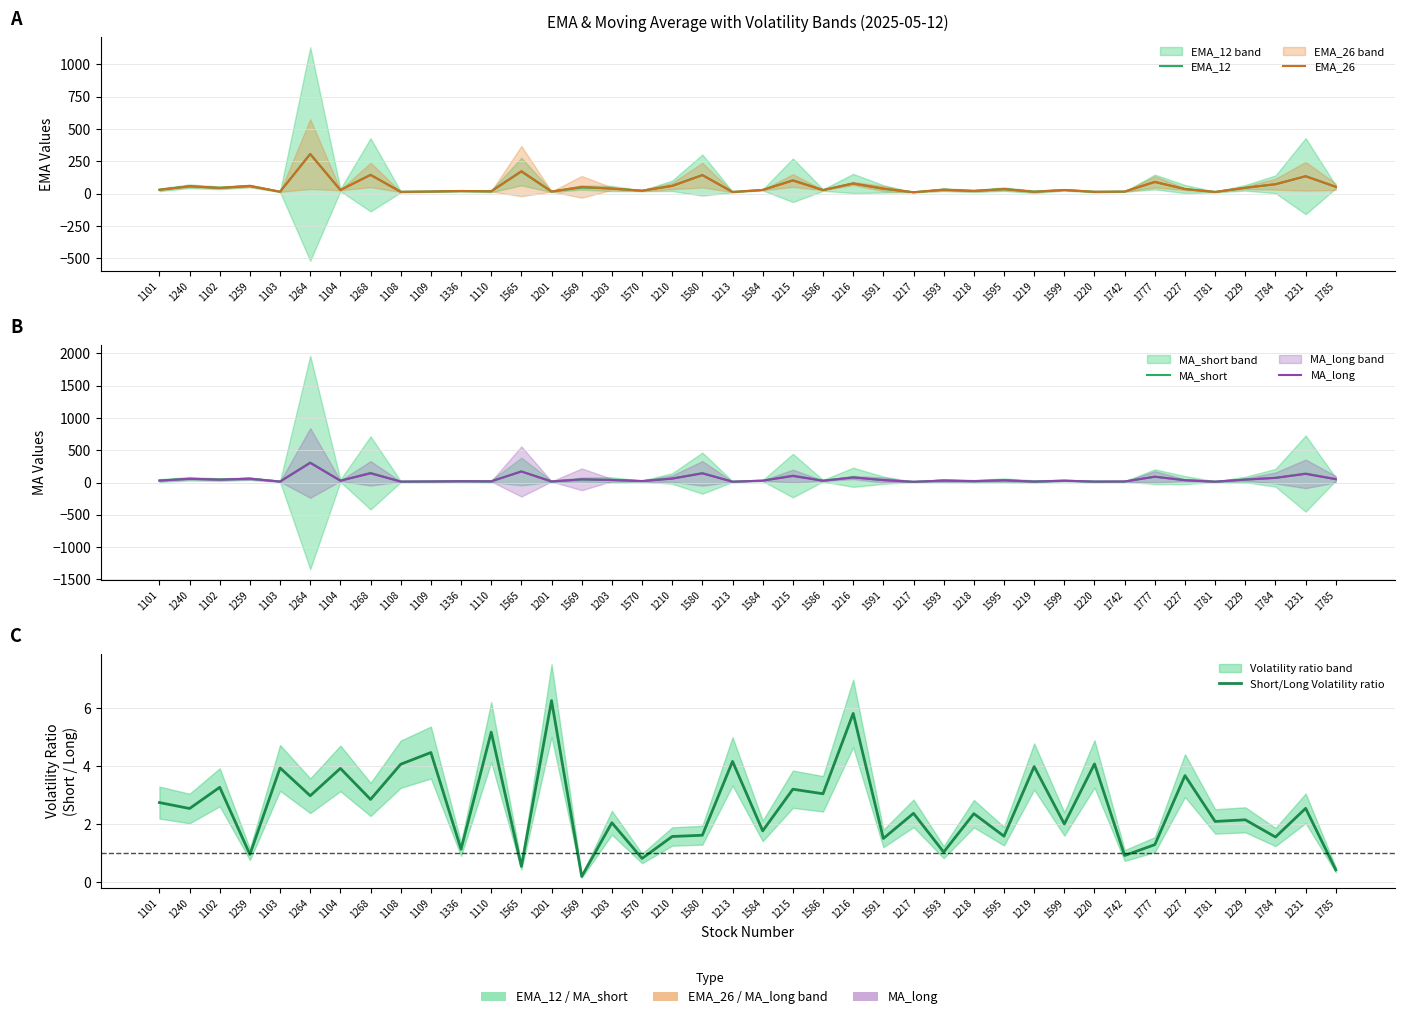

At which label is EMA_12 closest to 159?

1565